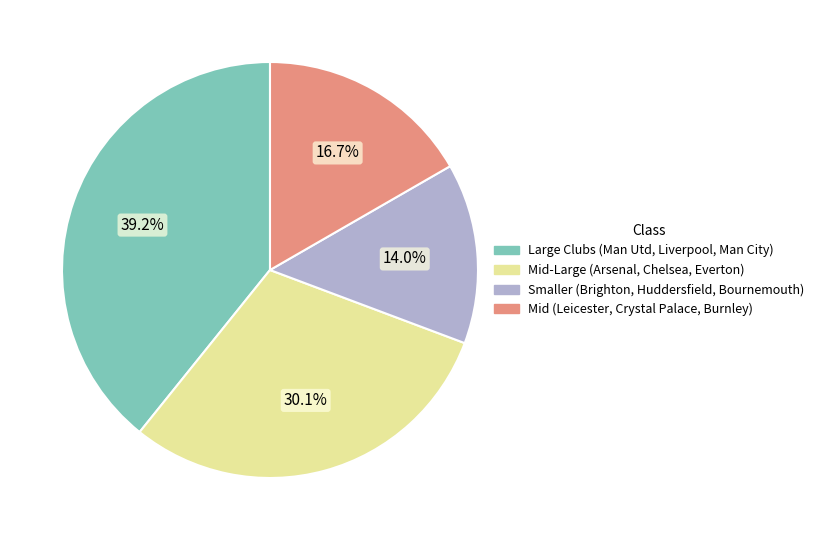

Is there any slice that represents more than half of the pie?

No